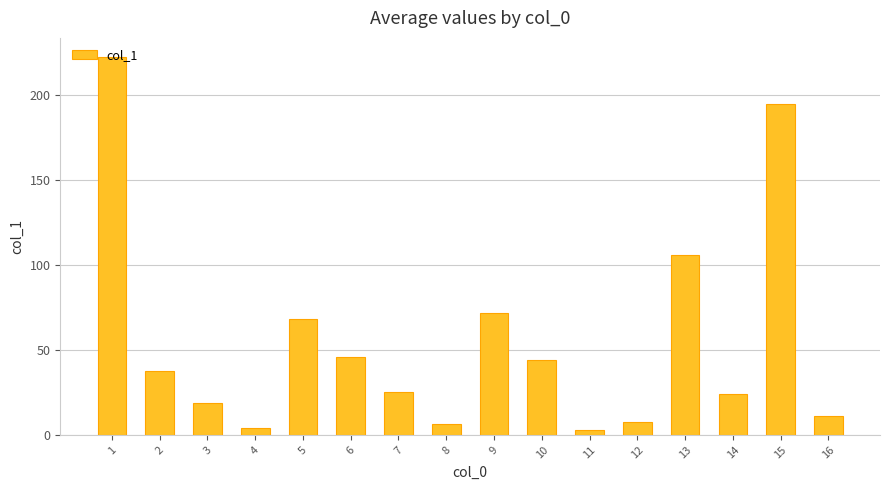

Reading left to right, extract all data points from this chart.

222.7	37.7	18.8	4.0	68.0	46.1	25.4	6.4	71.6	44.3	2.6	7.5	105.8	24.2	194.9	10.9